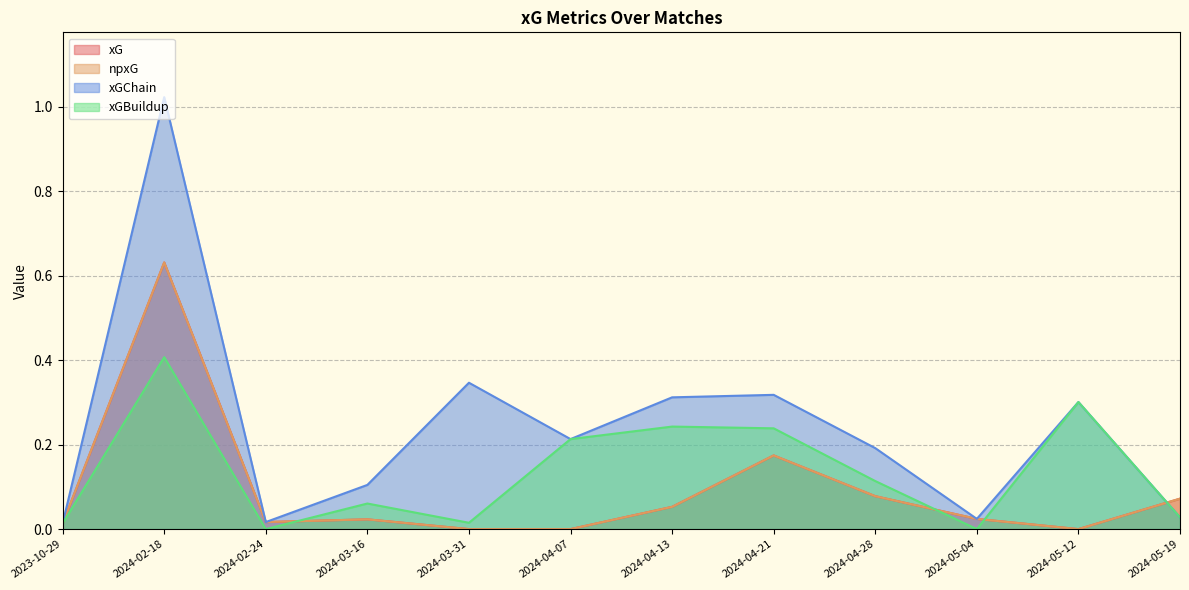

Which series ends up on top after the final intersection of xG and xGChain?

xG